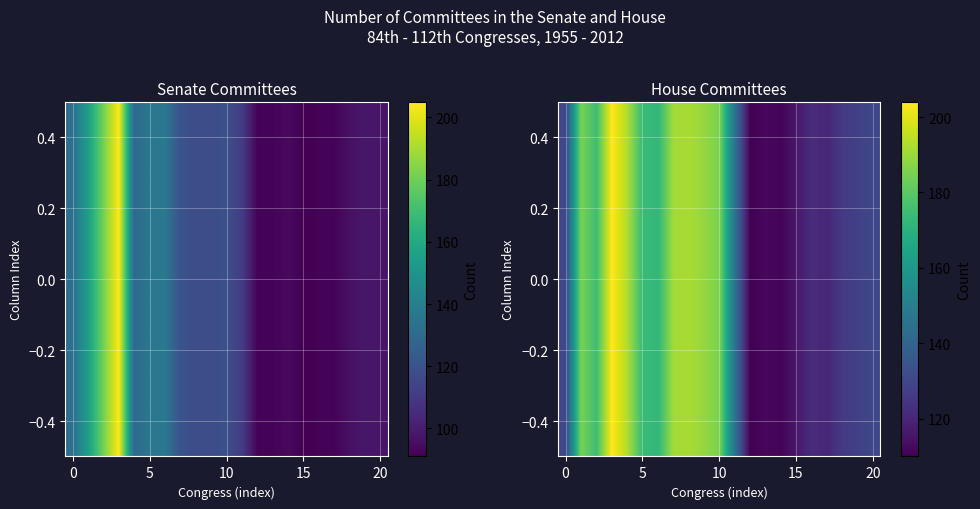

What is the approximate value at 15?

116